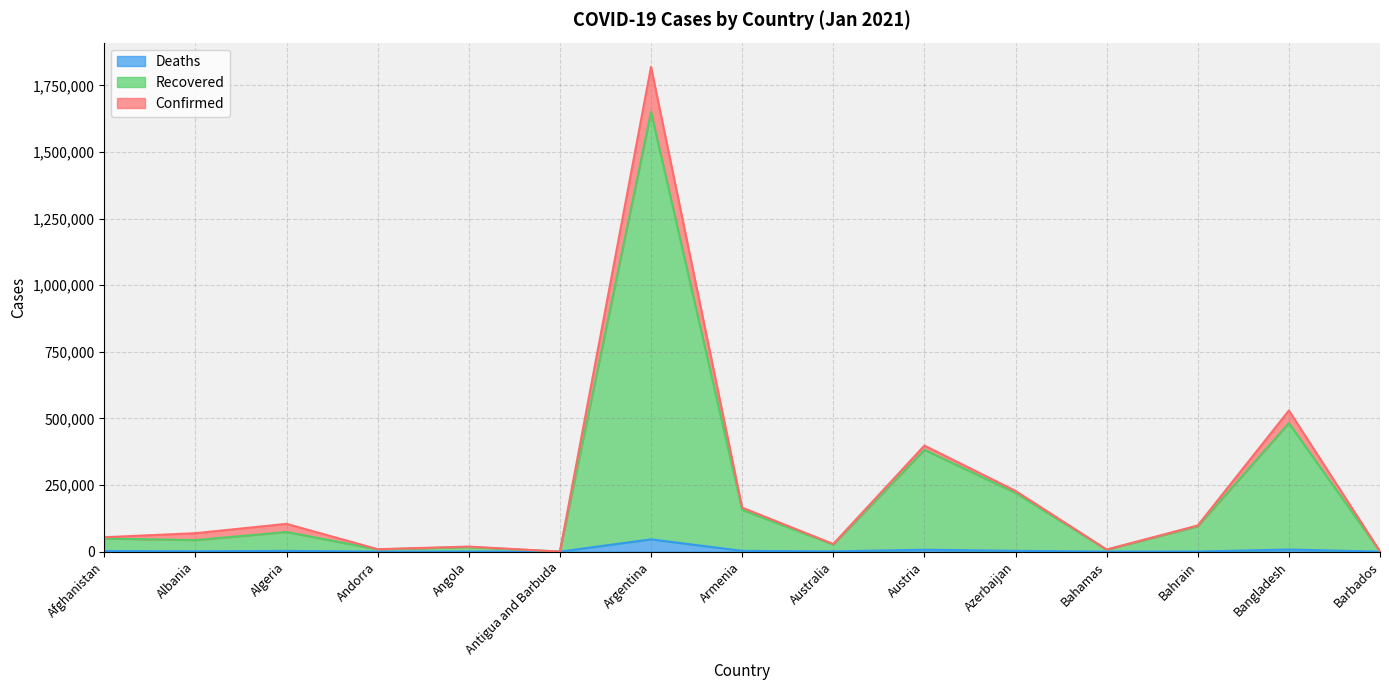

Is the value of Confirmed at Bangladesh greater than the value of Deaths at Andorra?

Yes